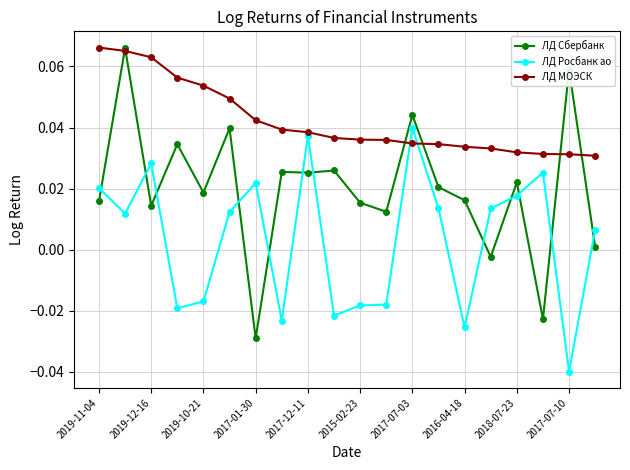

List the series in order of their overall mean, lowest first.

ЛД Росбанк ао, ЛД Сбербанк, ЛД МОЭСК